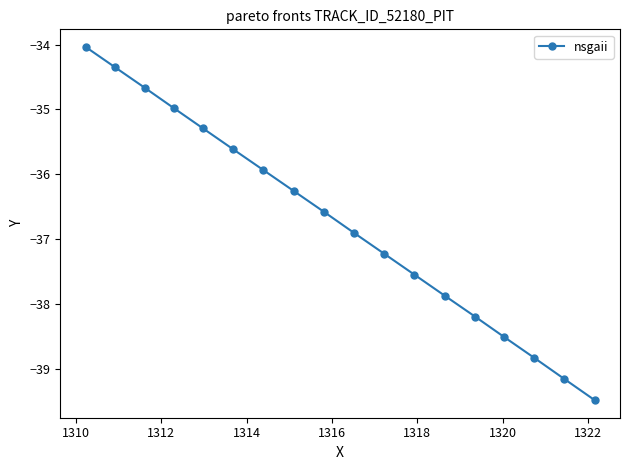

What is the smallest value displayed?

-39.5